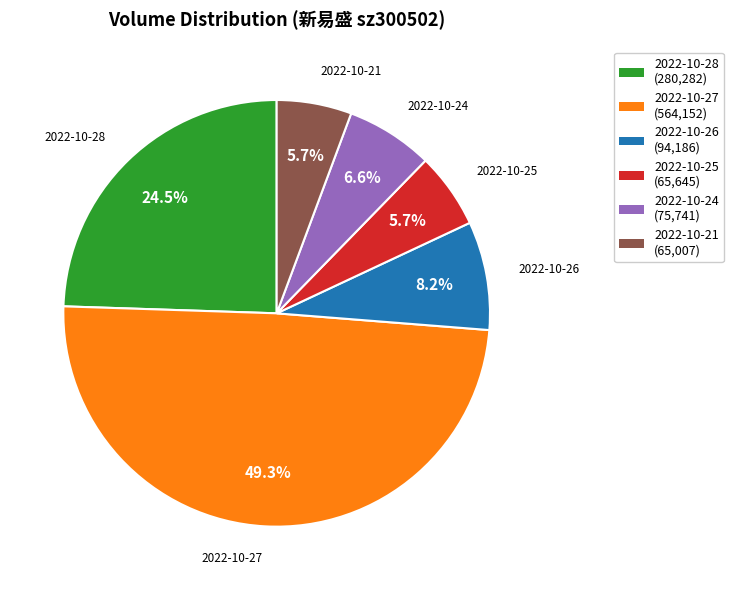

How many segments does this pie chart have?

6